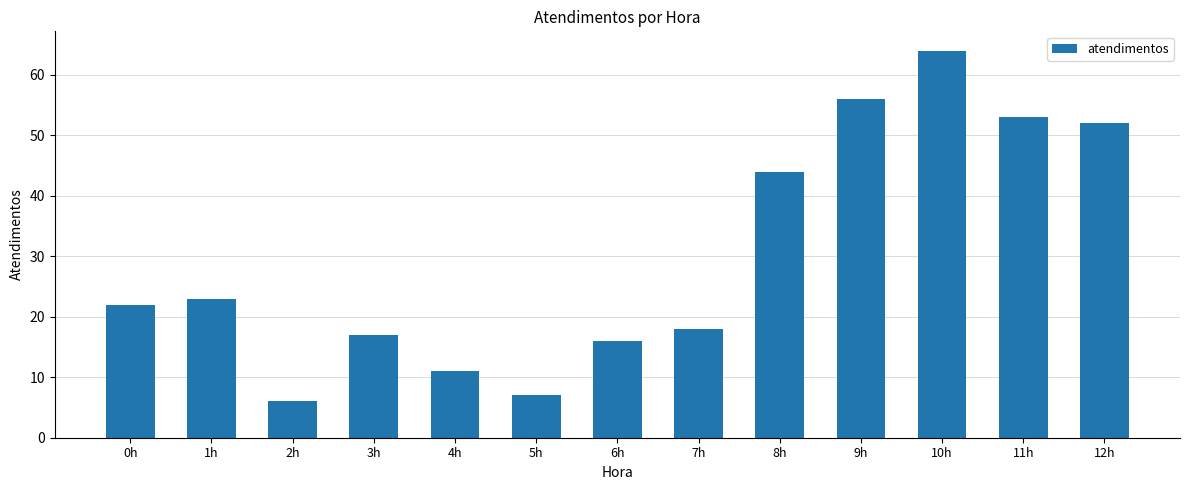

What is the sum of the values at 1h and 0h?

45